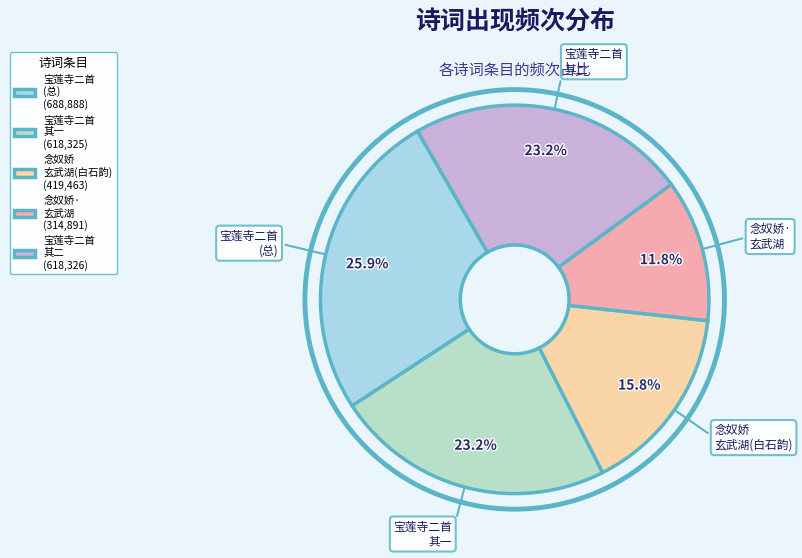

Which slice is the smallest?

念奴娇· 玄武湖 (314,891)